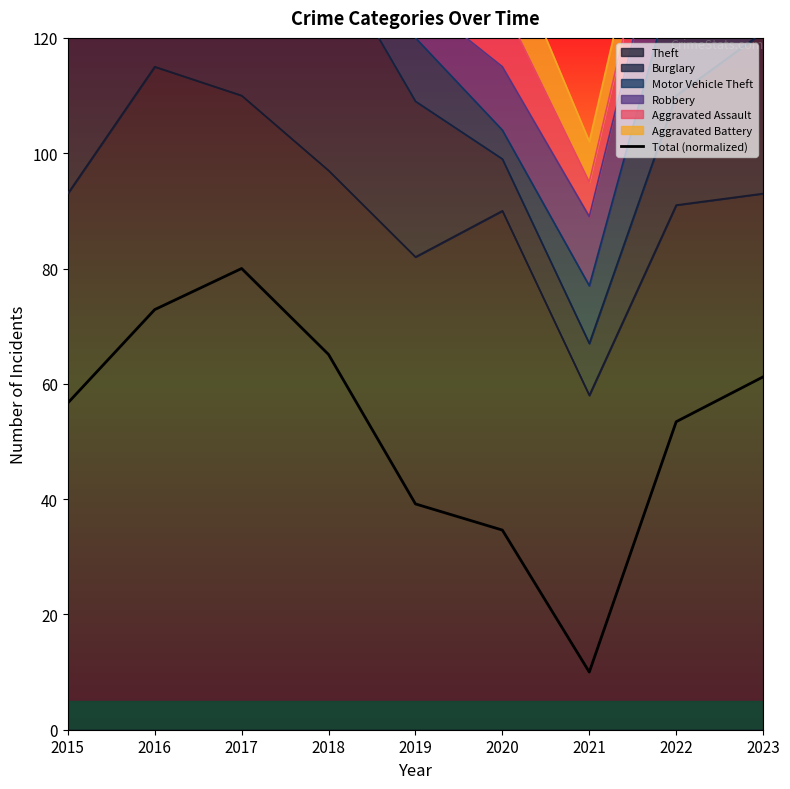

What is the difference between the second highest and minimum values?

62.9